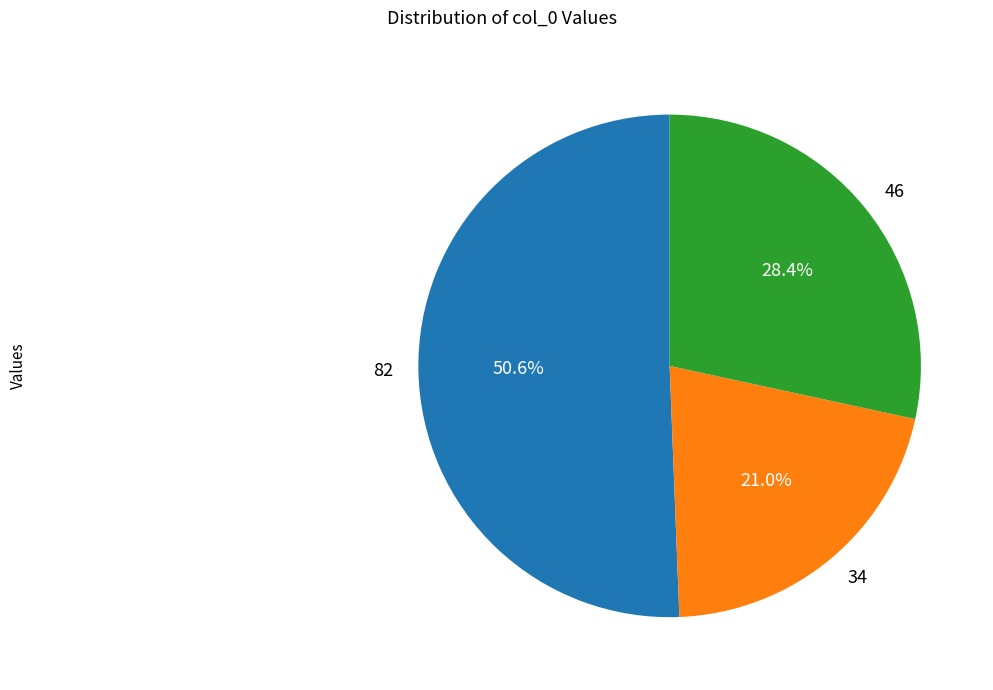

Combined, what portion of the pie is 46 and 82?

79.0%